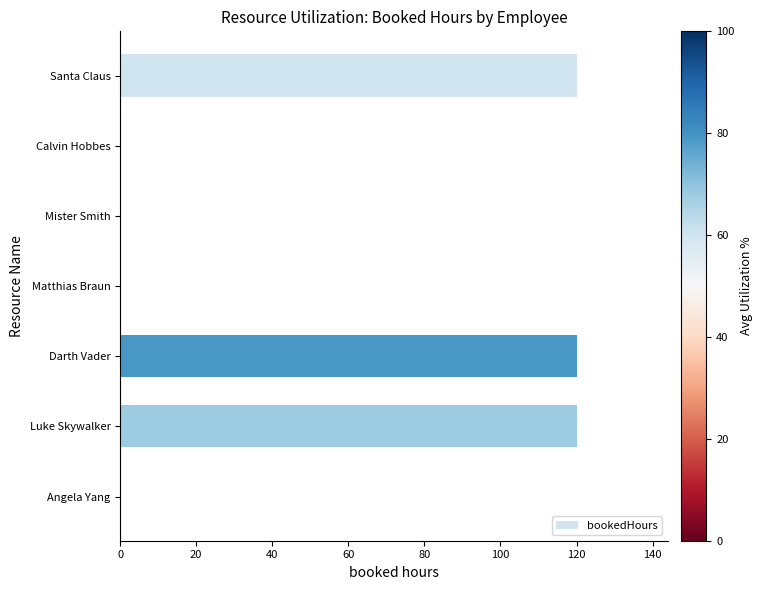

What is the sum of all values?

360